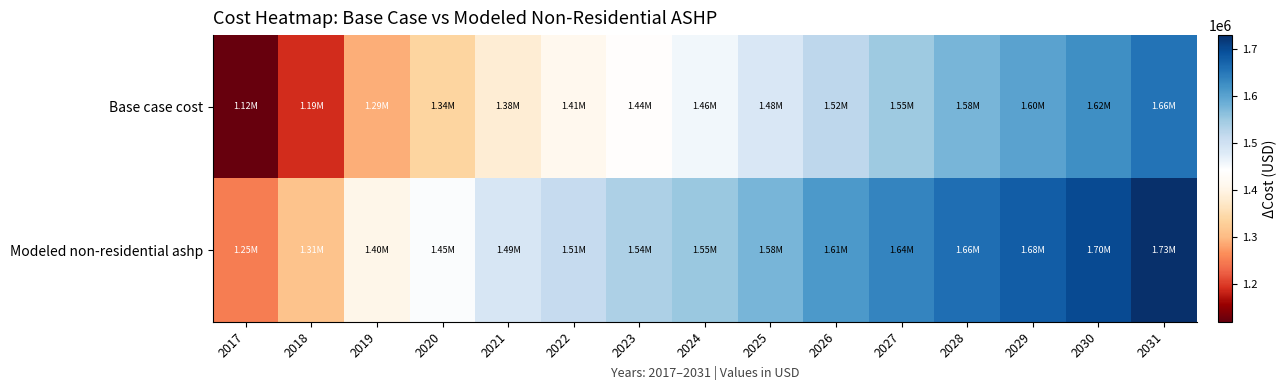

List the series in order of their peak value, highest first.

Modeled non-residential ashp, Base case cost